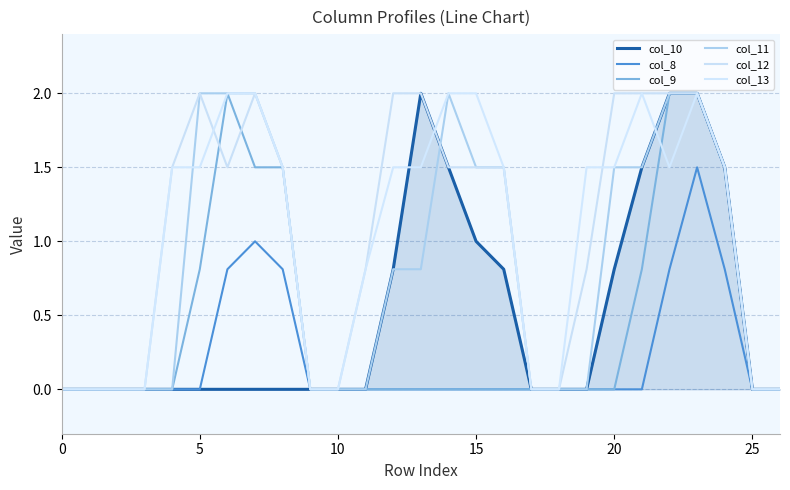

What are all the series names shown in the legend?

col_10, col_8, col_9, col_11, col_12, col_13